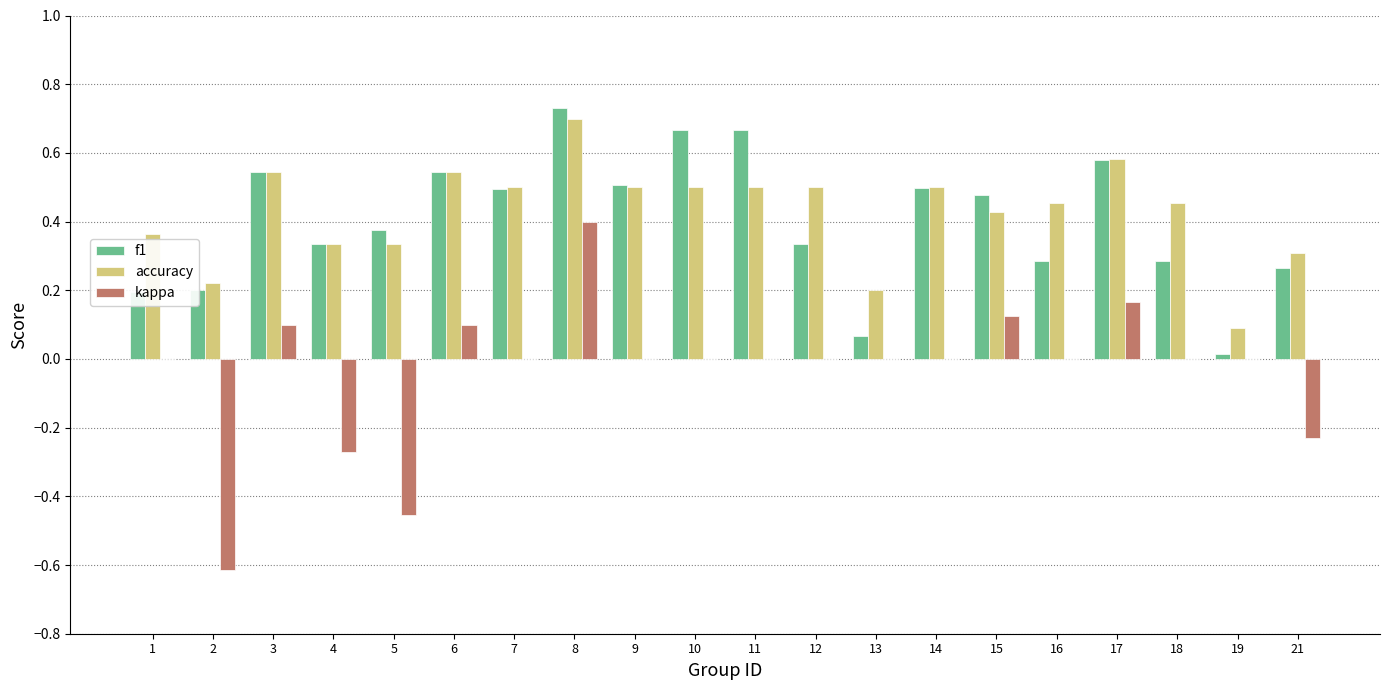

Does the chart contain stacked bars?

No